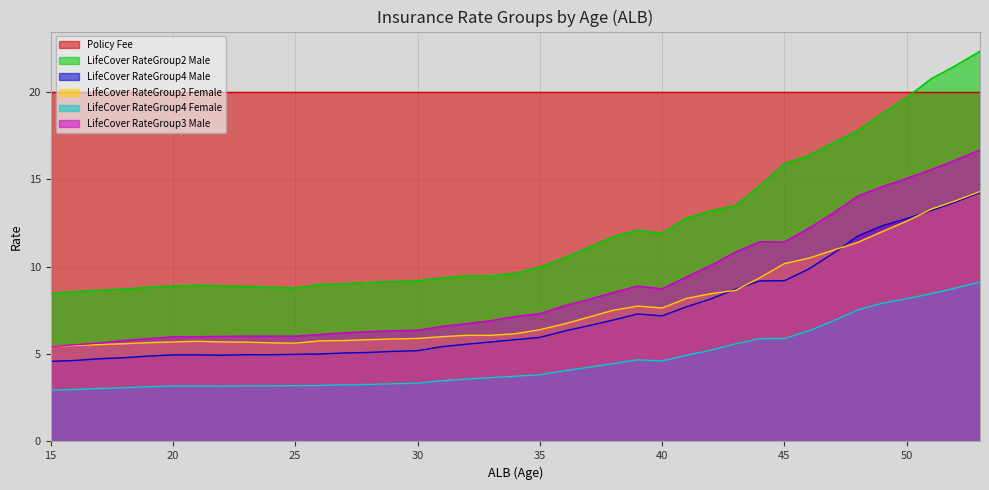

At which category is the sum across all series the highest?

53